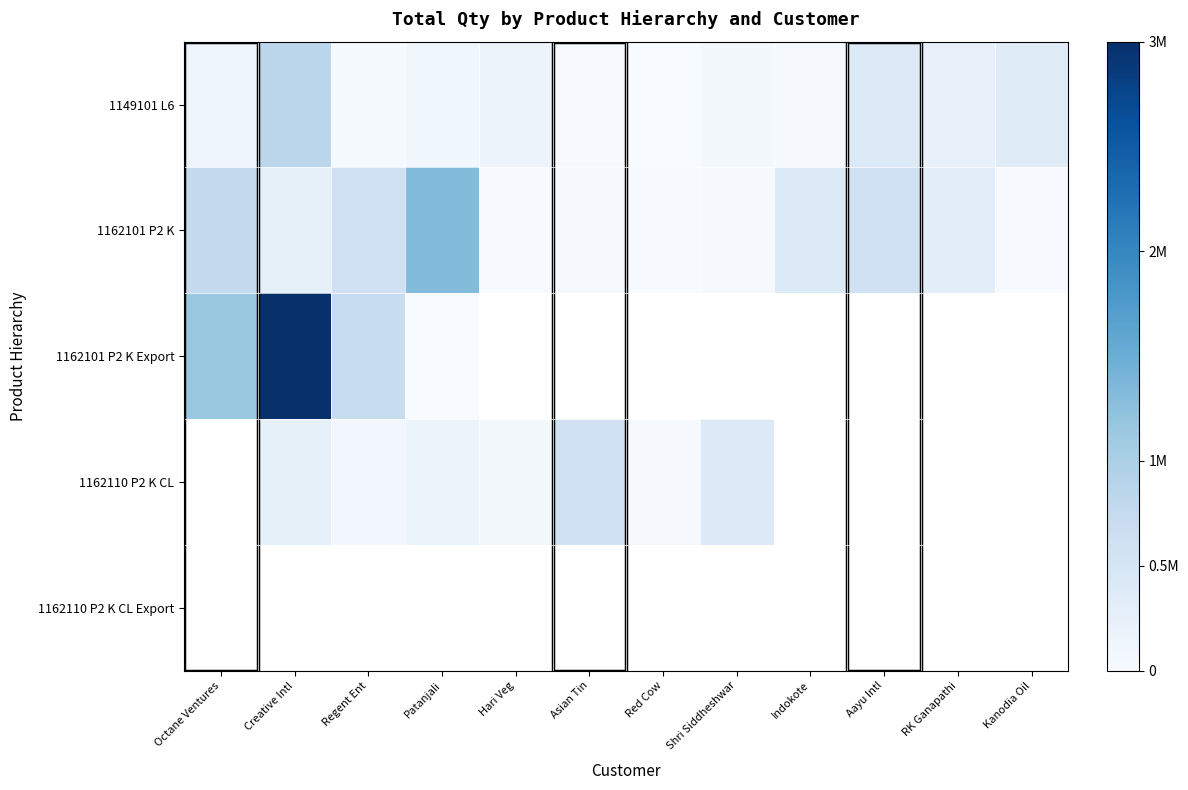

Rank the series by their average value, from highest to lowest.

1162101 P2 K, 1162101 P2 K Export, 1162110 P2 K CL, 1162110 P2 K CL Export, 1149101 L6